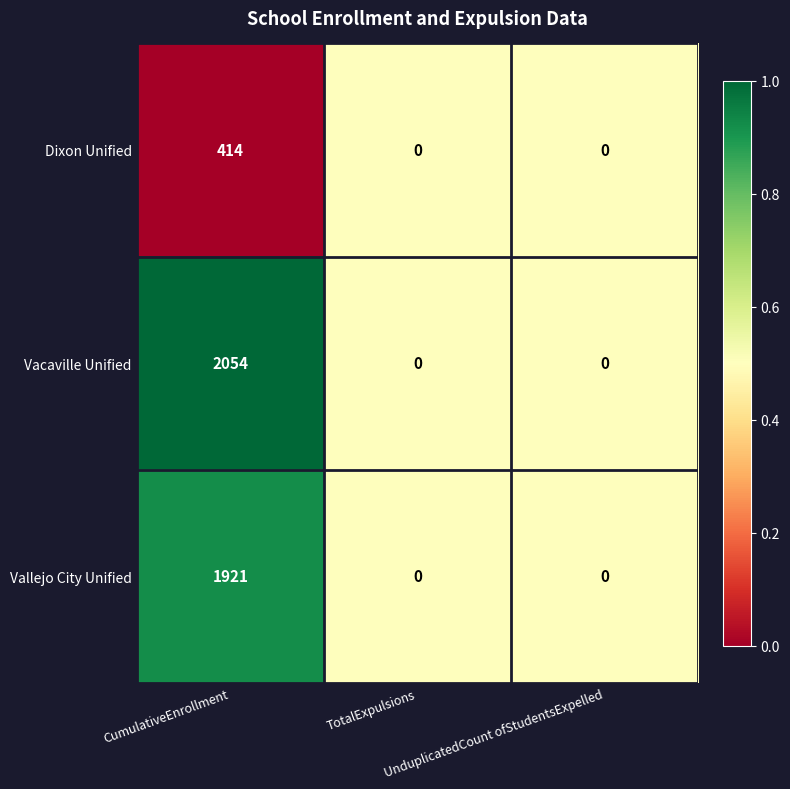

Which series has the largest total across all categories?

Vacaville Unified